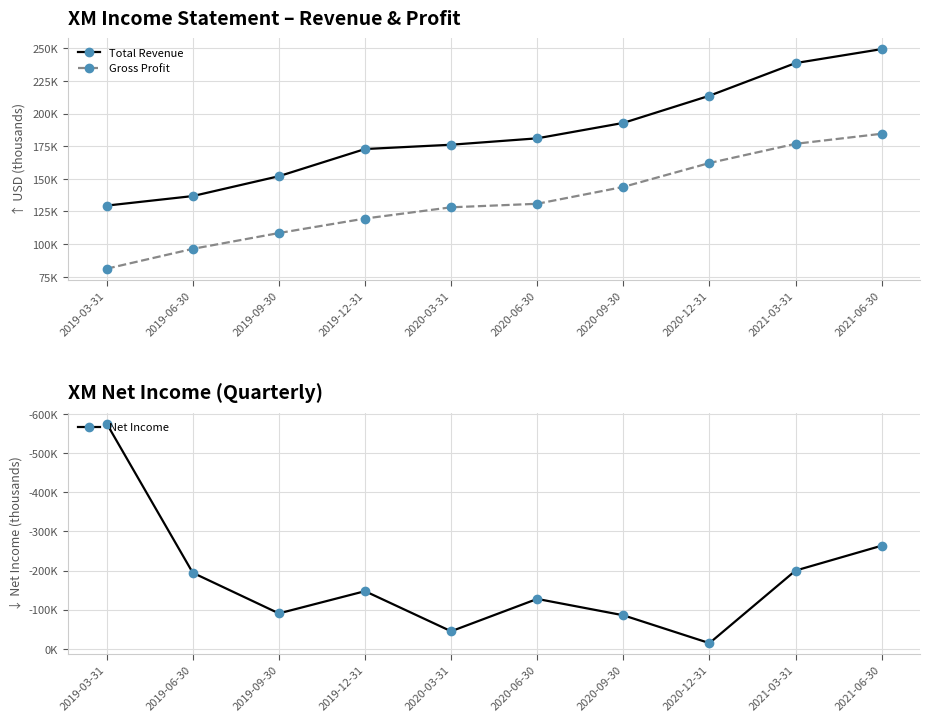

True or false: Total Revenue has a value of 164471 at 2021-06-30.

False